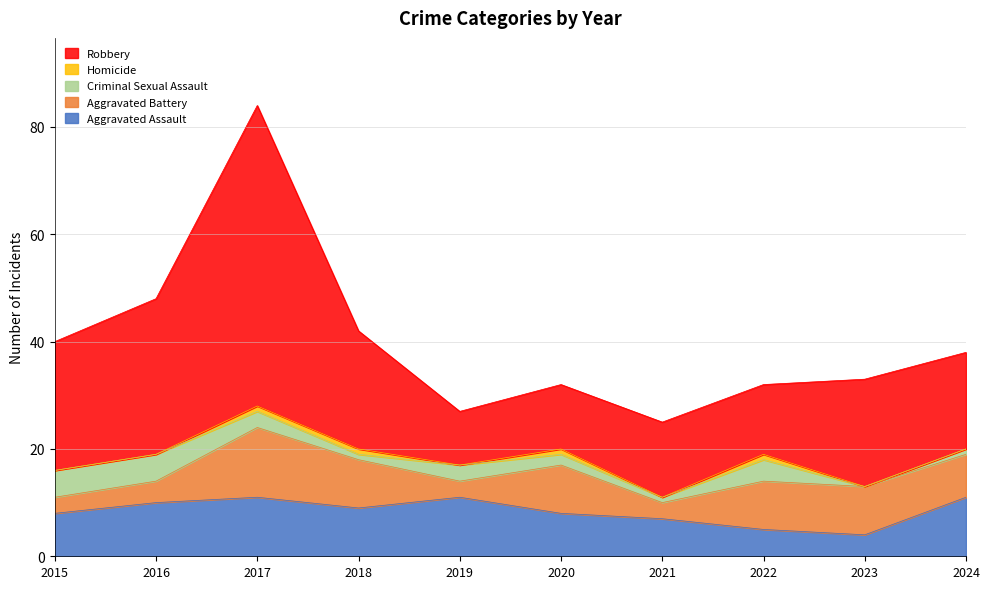

True or false: Aggravated Assault and Criminal Sexual Assault intersect in this chart.

False